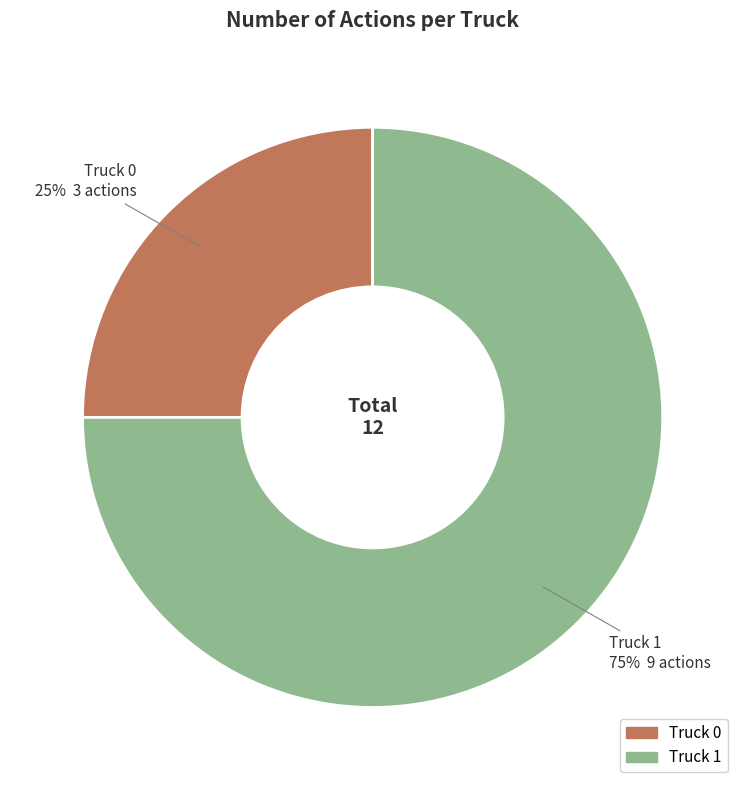

Does Truck 1 represent more than half of the total?

Yes